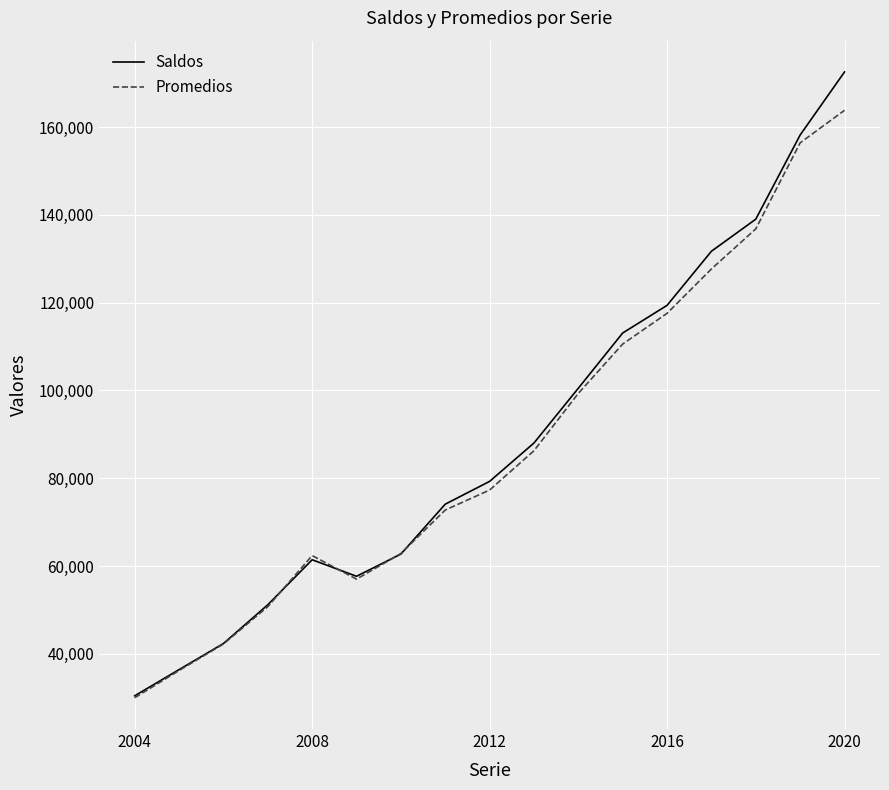

Which series has the largest range (max minus min)?

Saldos